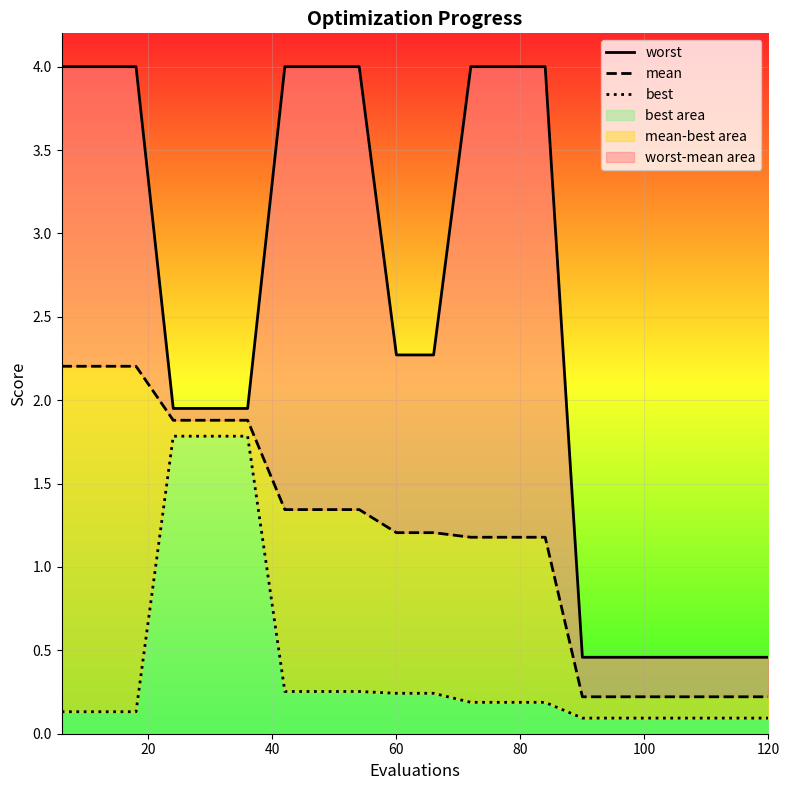

True or false: mean has more than 0 interior local peaks.

False